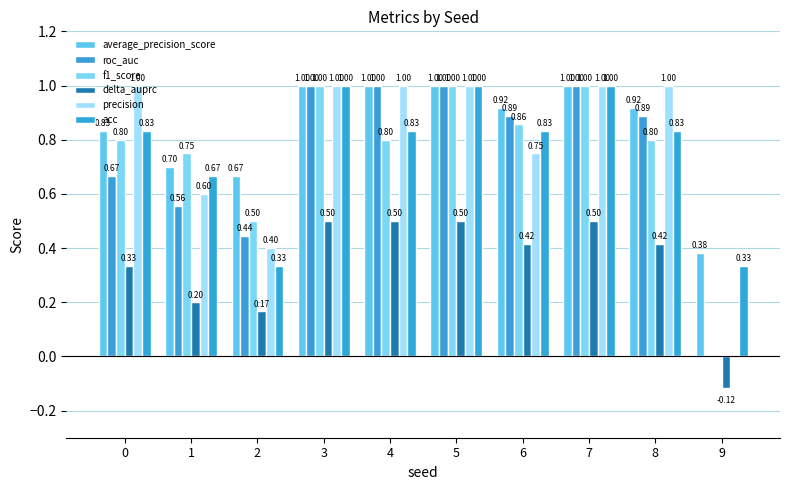

The value of acc at 0 is 0.8. True or false?

True